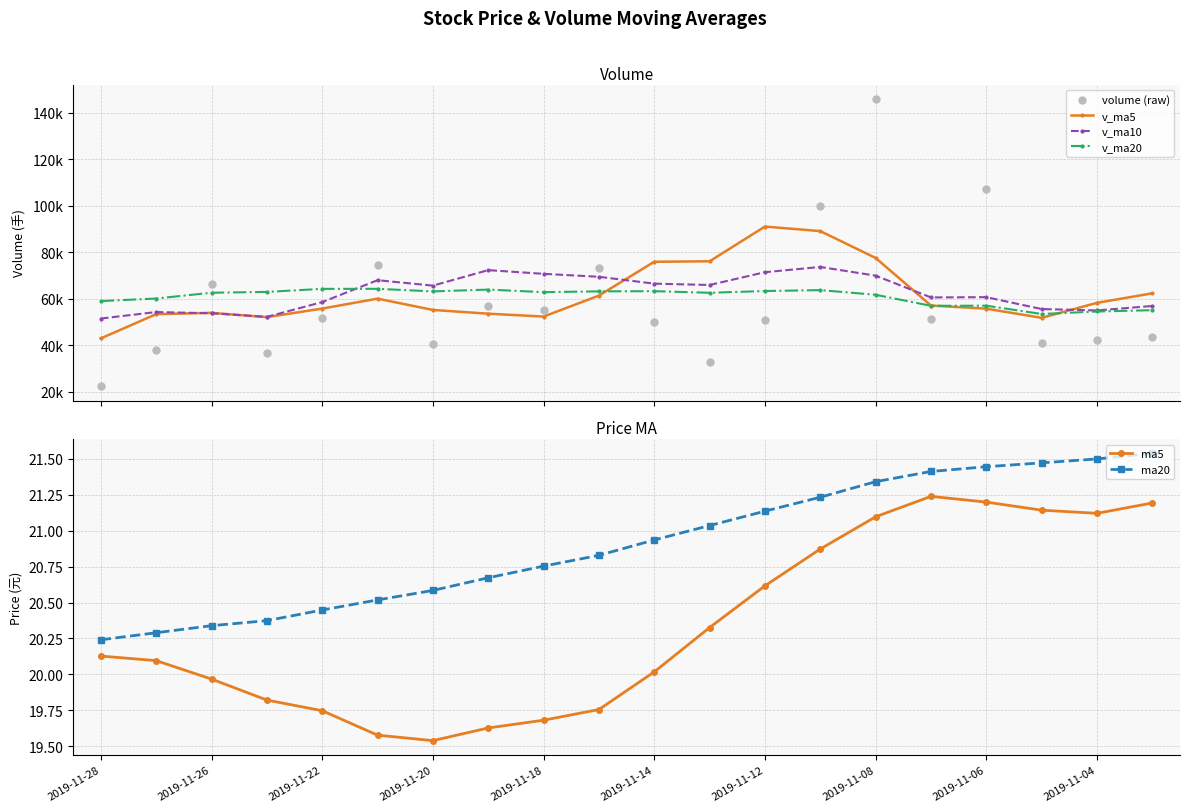

What is the total value across all series at 17?

202199.3